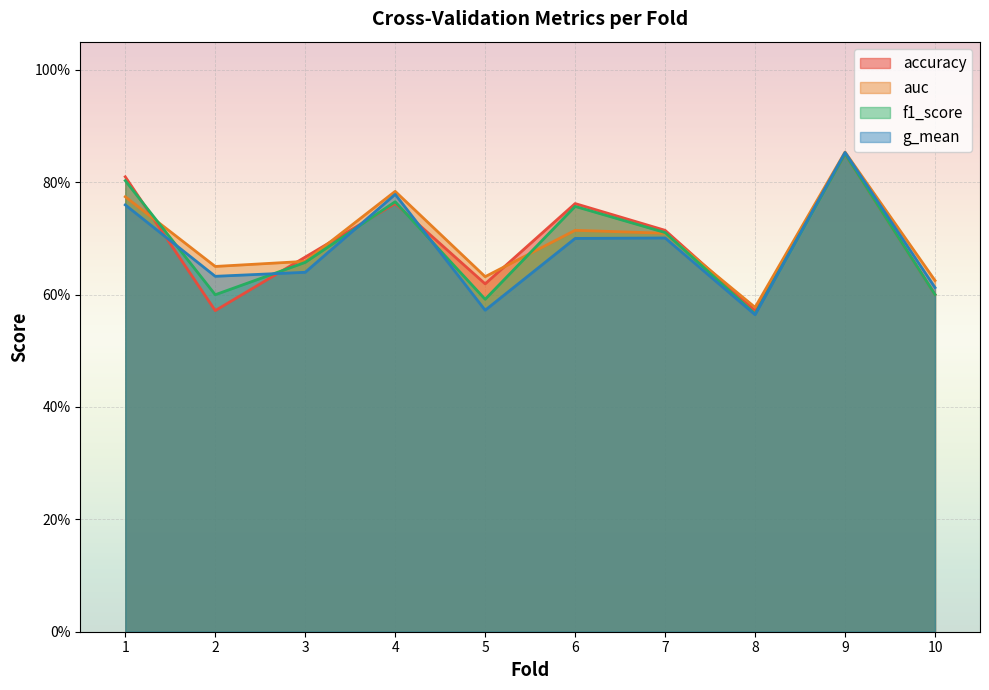

Rank the categories by f1_score value from lowest to highest.

8, 5, 2, 10, 3, 7, 6, 4, 1, 9